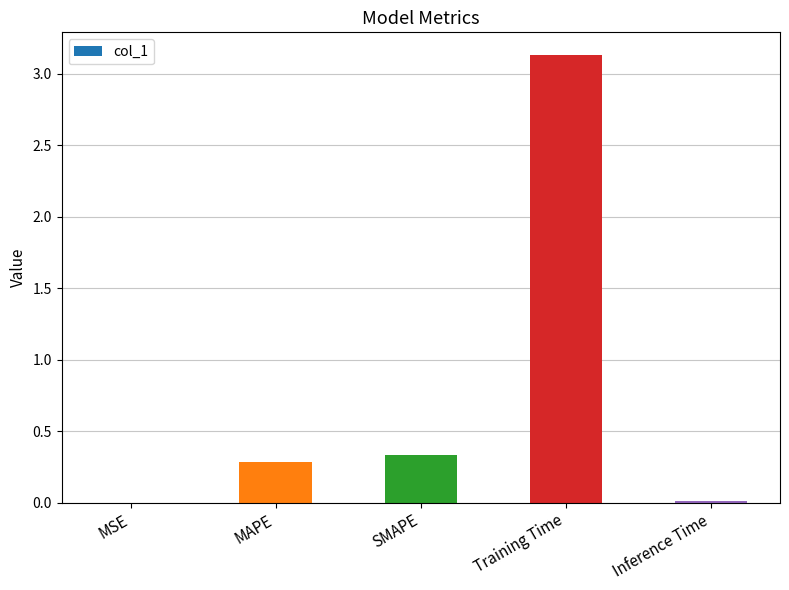

Between SMAPE and MAPE, which is larger?

SMAPE